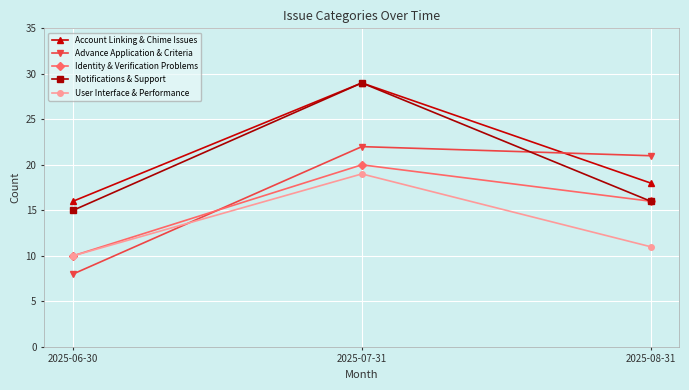

The User Interface & Performance series shows 11 at 2025-08-31. True or false?

True